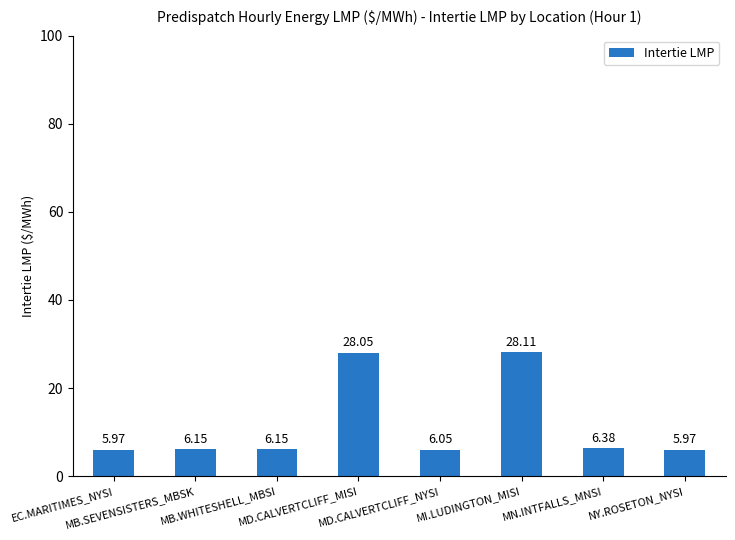

What is the difference between the maximum and minimum values?

22.1